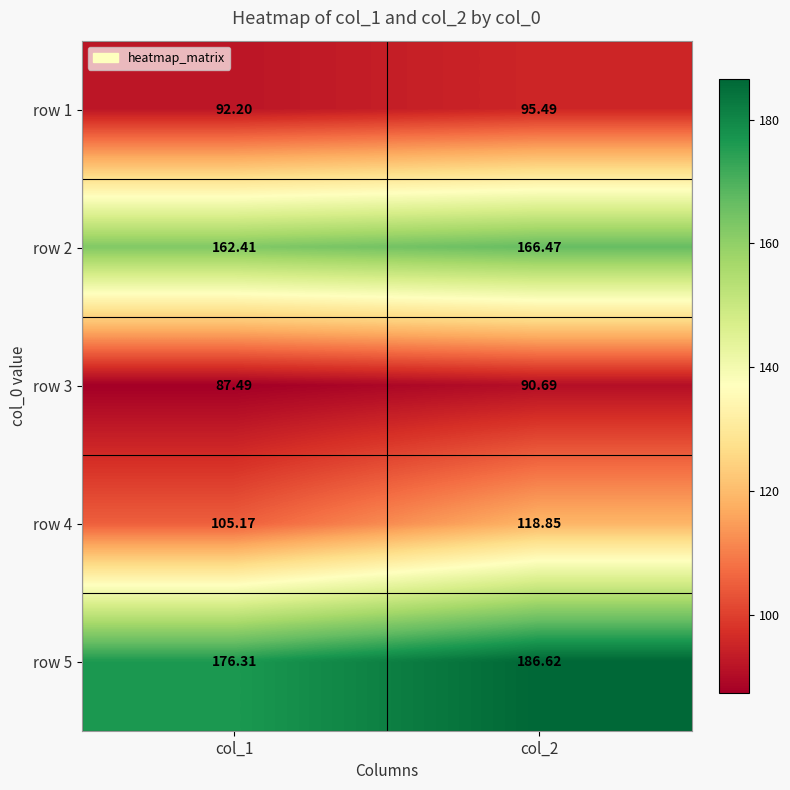

Is the value of row 4 at col_2 greater than the value of row 2 at col_1?

No